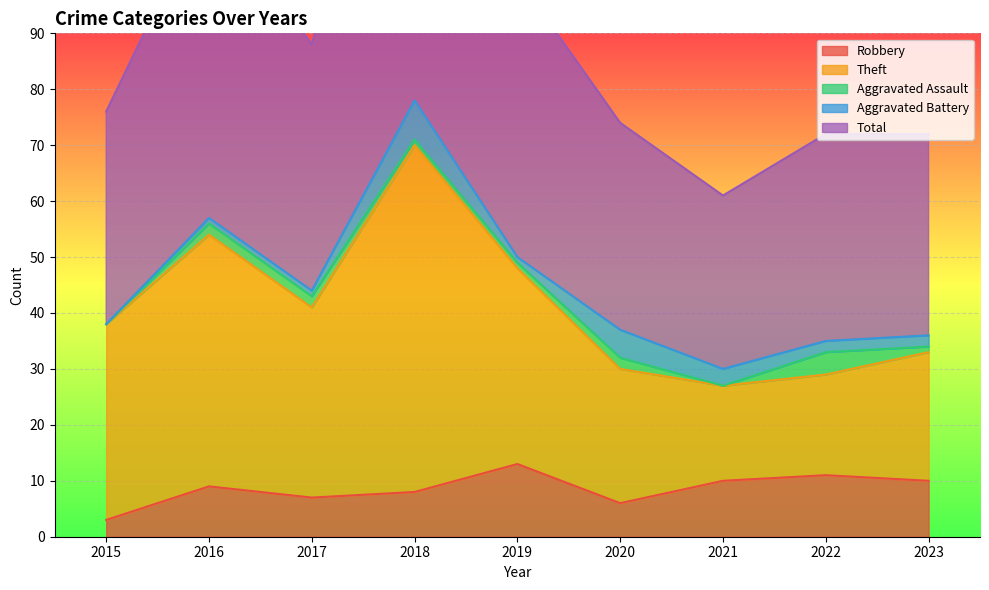

At how many categories does at least one series exceed 36?

7